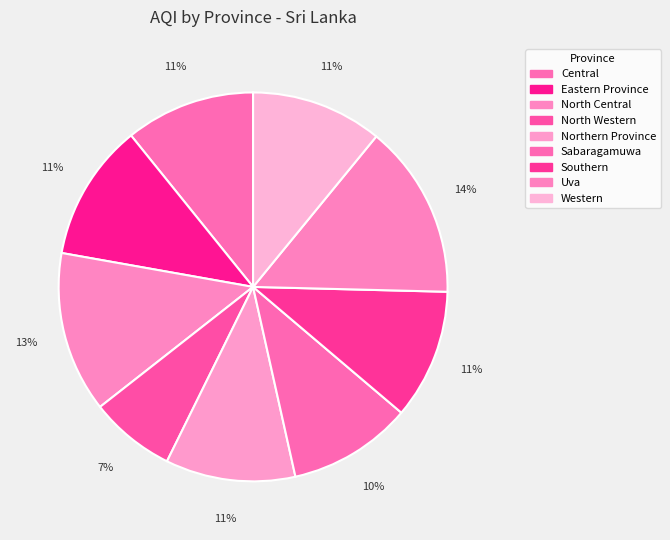

To the nearest percent, what is the difference between the North Western and Western slice percentages?

4%